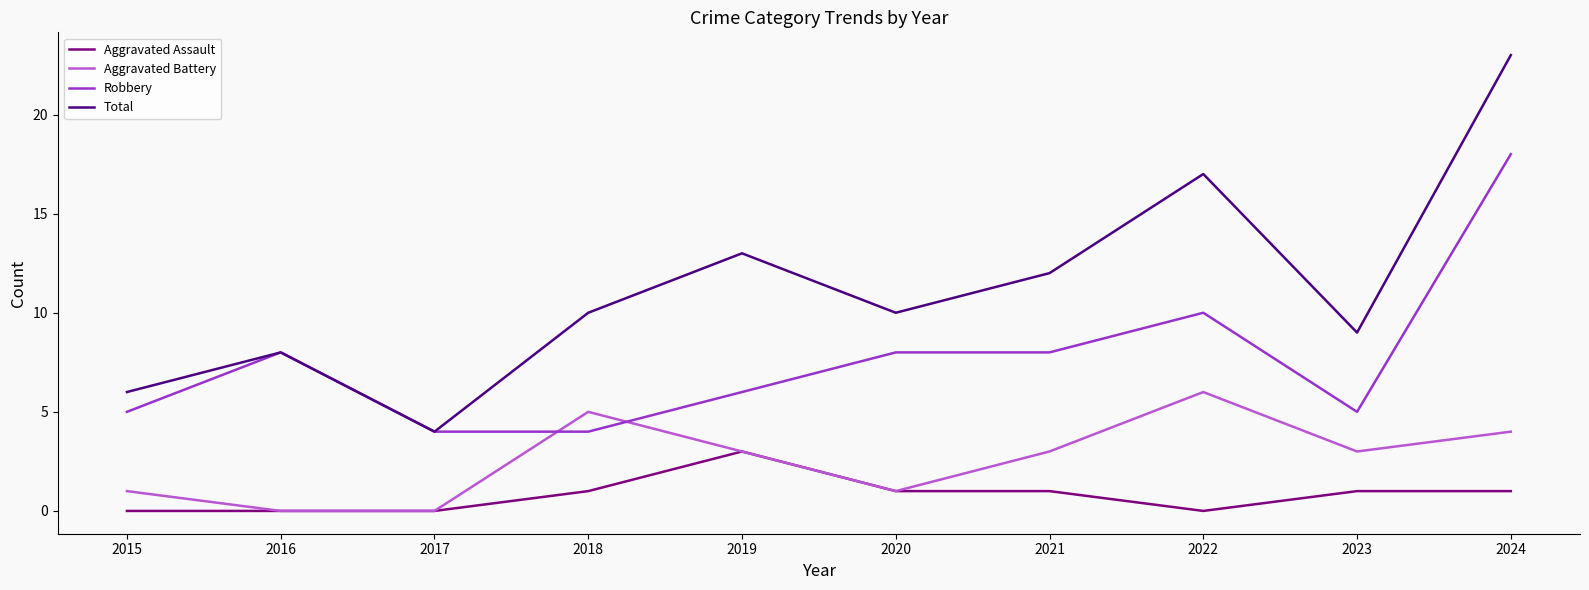

Is the value of Aggravated Battery at 2020 greater than the value of Aggravated Assault at 2017?

Yes